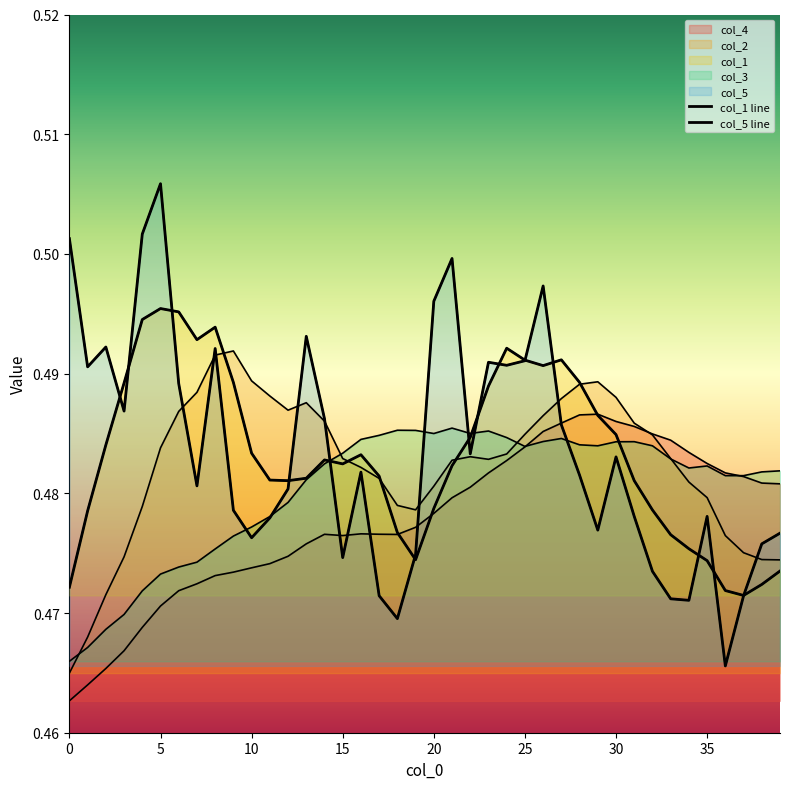

Which series has the largest total across all categories?

col_5